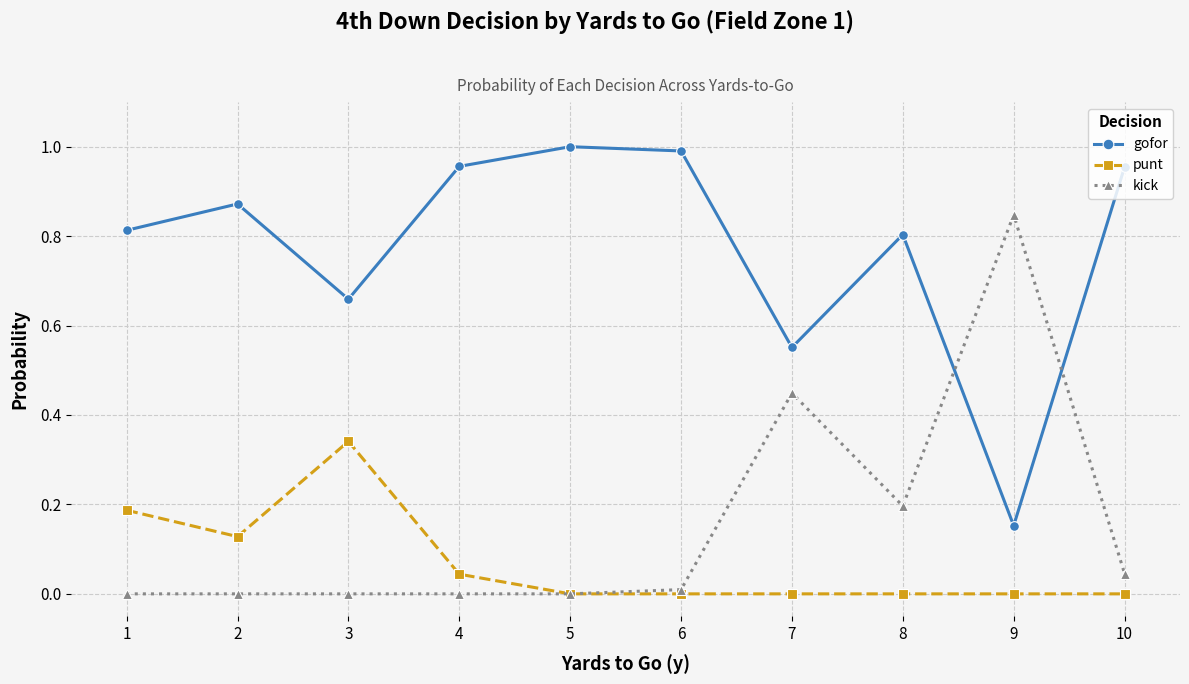

List the series in order of their peak value, highest first.

gofor, kick, punt